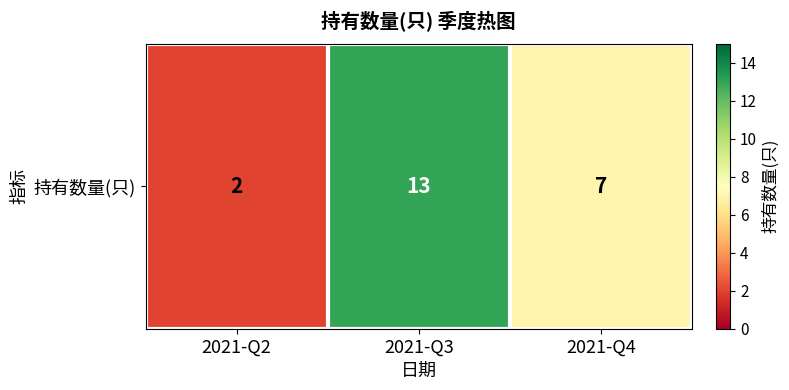

Is it true that the value at 2021-Q2 is 3?

False